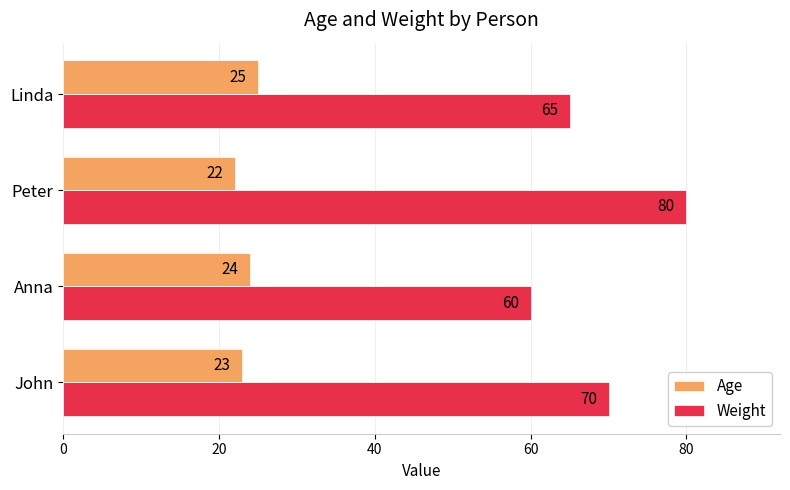

Rank the series by their maximum value, from highest to lowest.

Weight, Age